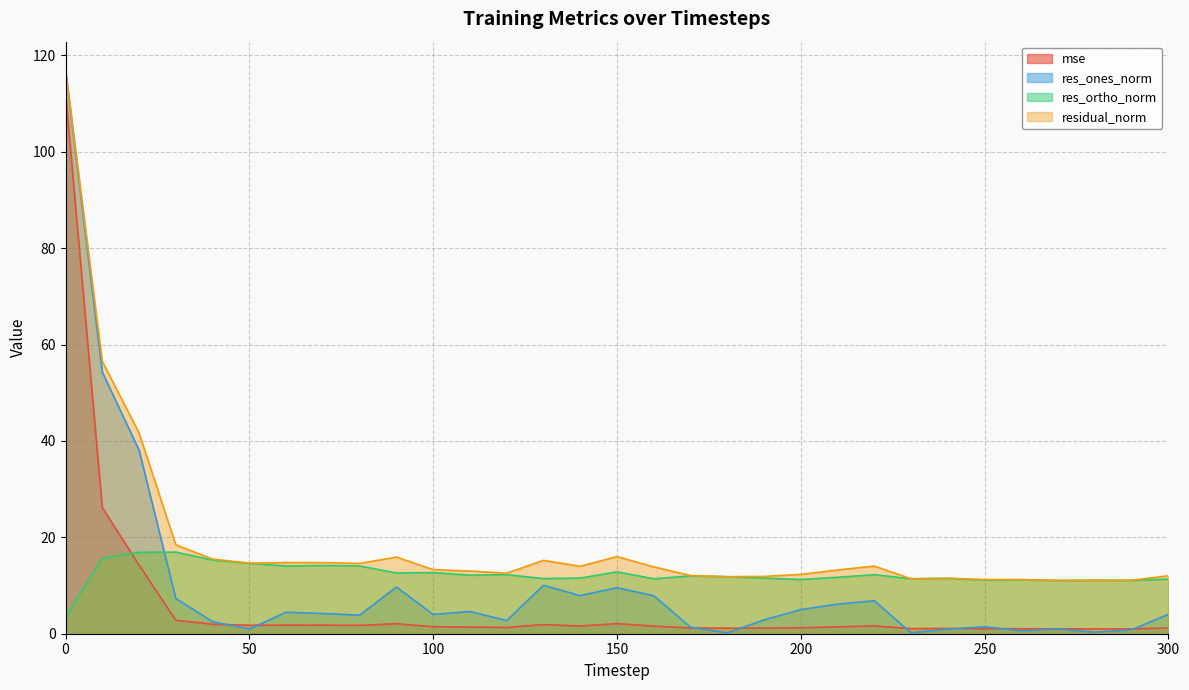

True or false: res_ortho_norm has a value of 7.9 at 110.

False